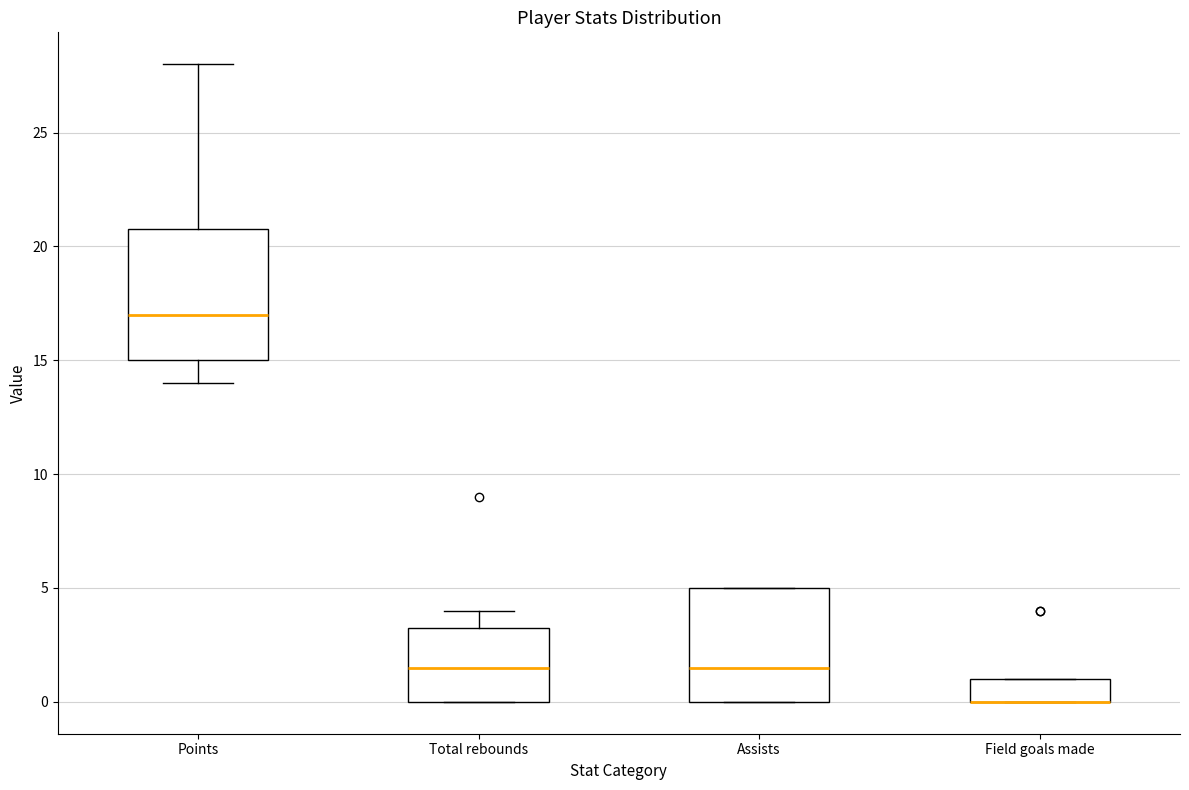

Where is the lower edge of the box for Points on the y-axis? The values are not printed on the chart, so give them approximately, as read against the axis.

15.0